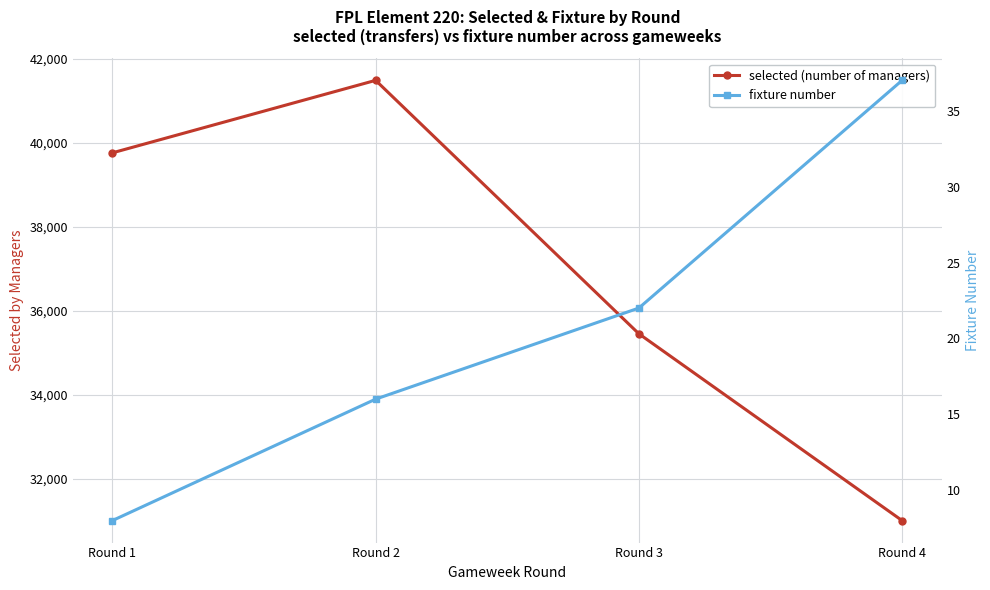

The value of selected (number of managers) at Round 3 is 22092. True or false?

False